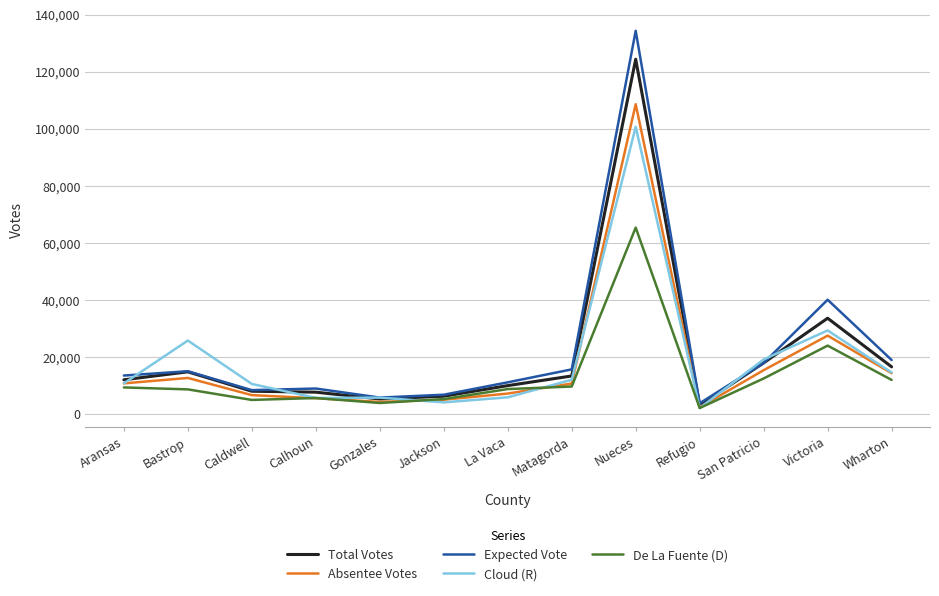

What is the maximum value shown in the chart?

134334